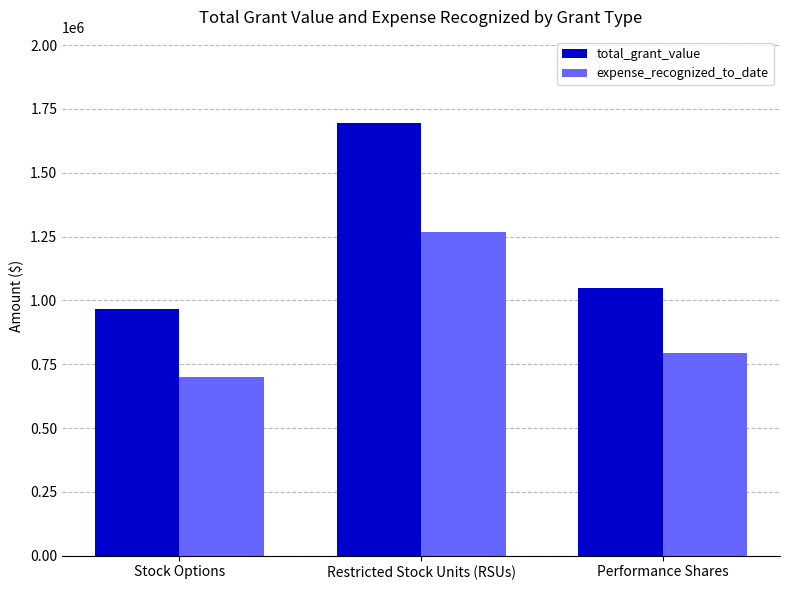

Read the total_grant_value value at Stock Options.

965995.6